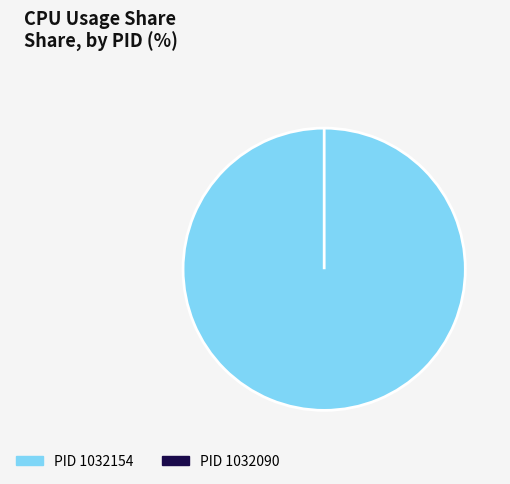

Is there a majority slice in this chart?

Yes